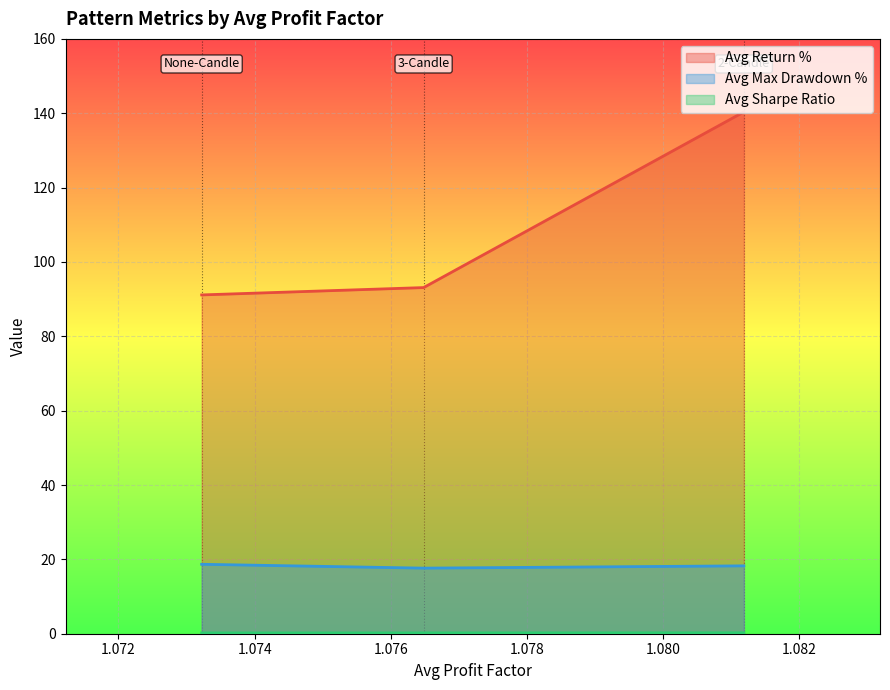

How many data points does each series have?

3